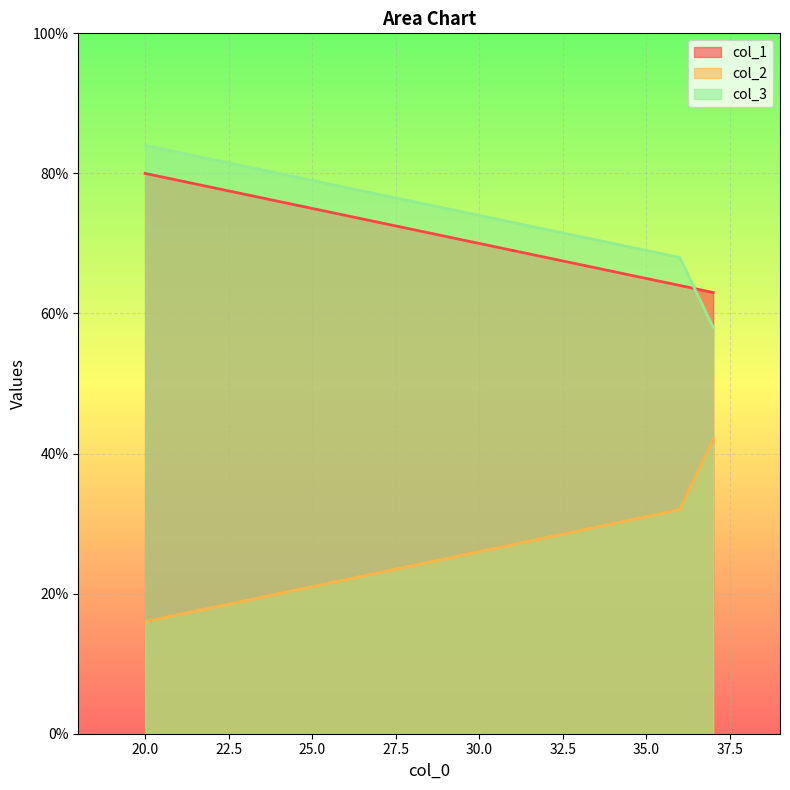

How many data points does each series have?

3